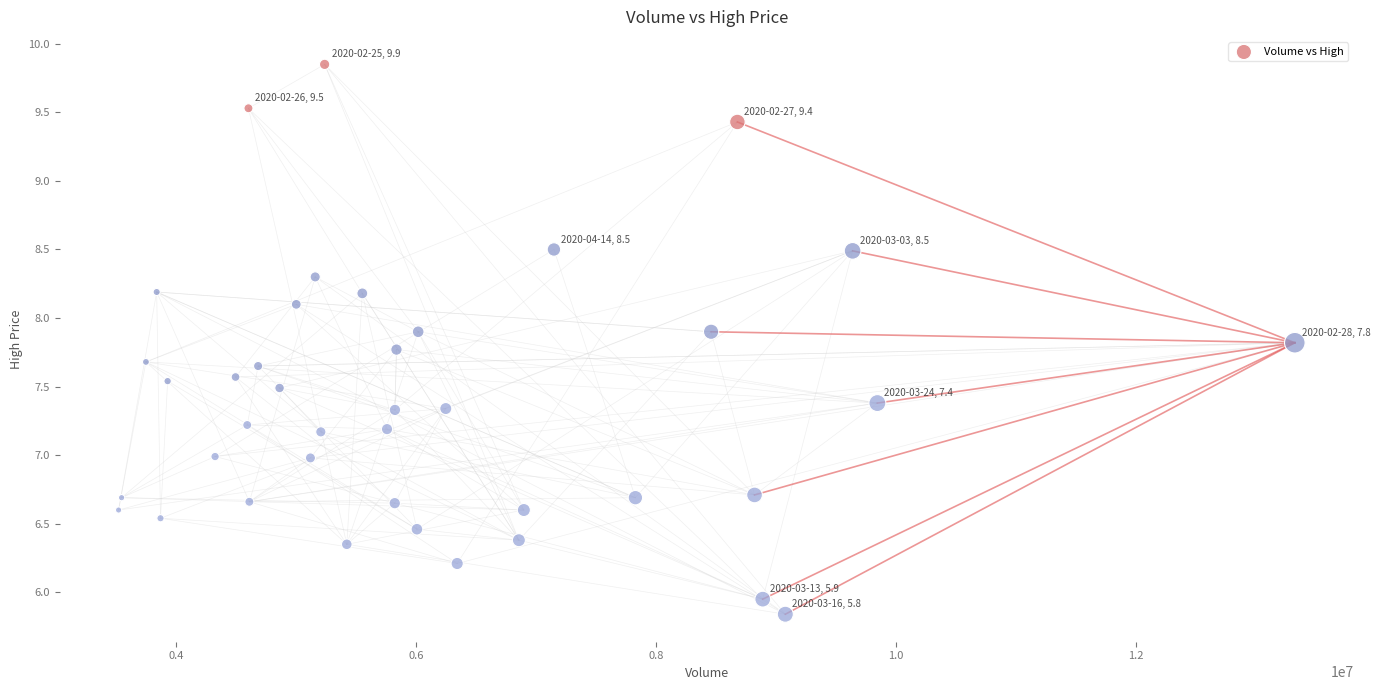

What is the range of Y values (max minus min)?

4.0